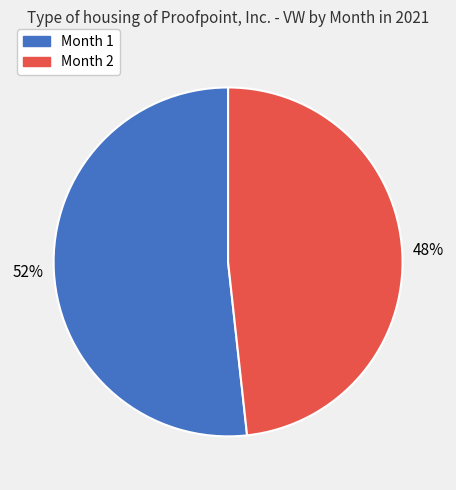

To the nearest percent, what is the average slice percentage?

50%